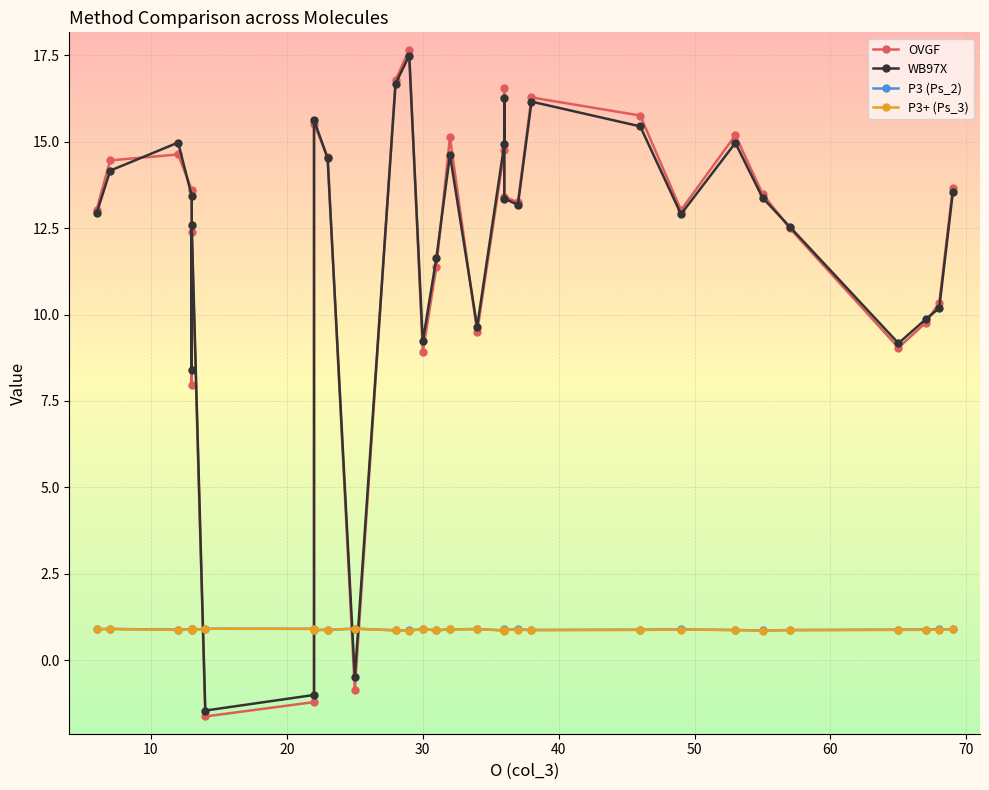

How many series are shown in this chart?

4